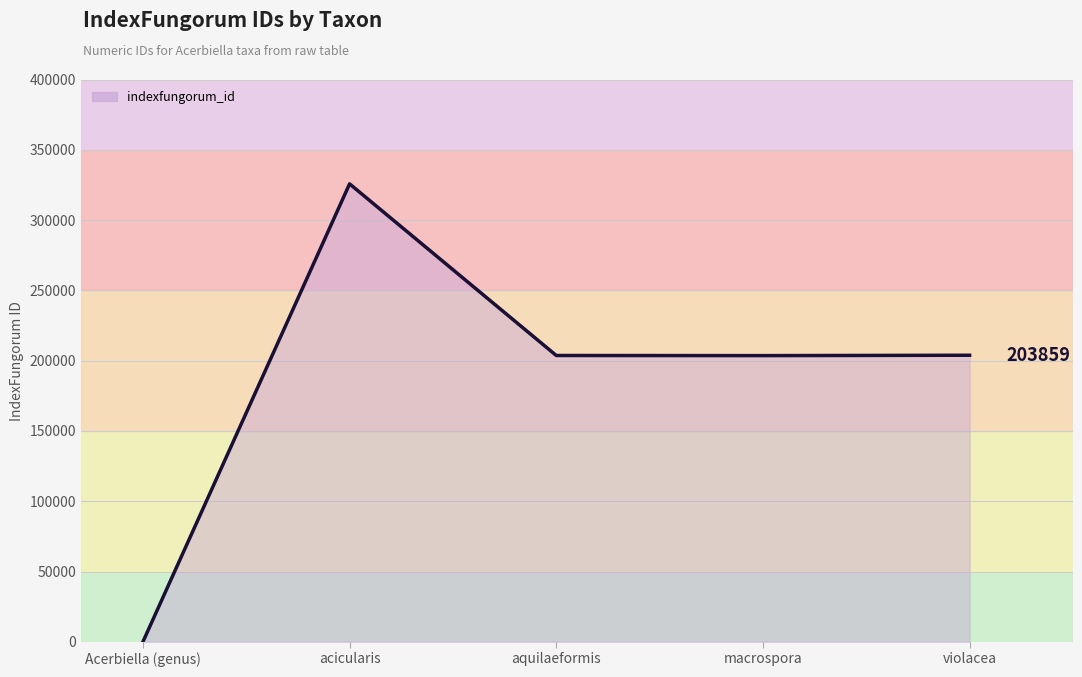

What is the average value?

187385